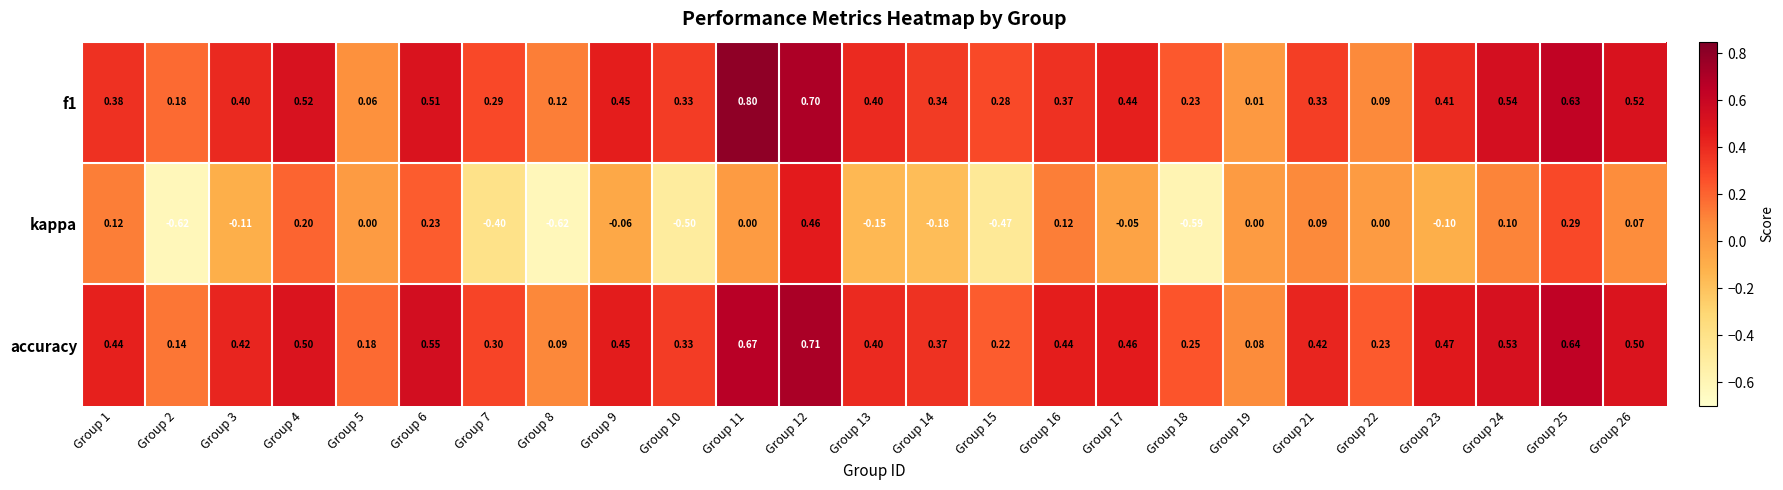

Is the value of accuracy at Group 3 greater than the value of f1 at Group 22?

Yes